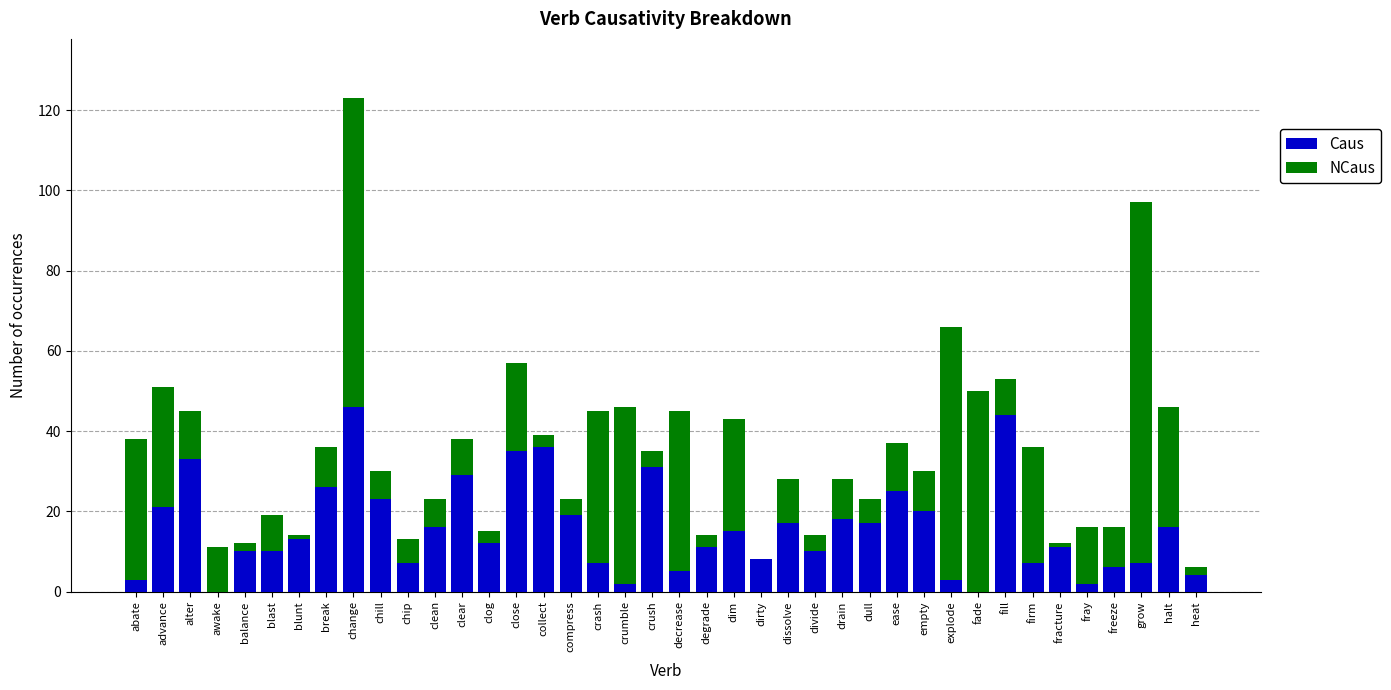

What is the maximum value for Caus?

46